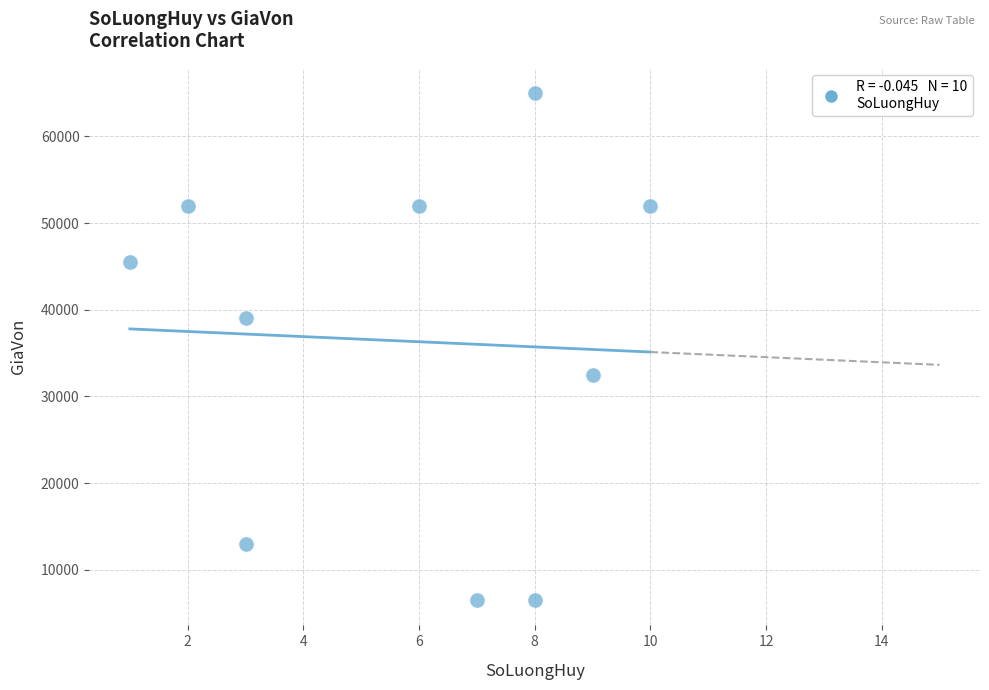

What is the range of Y values (max minus min)?

58500